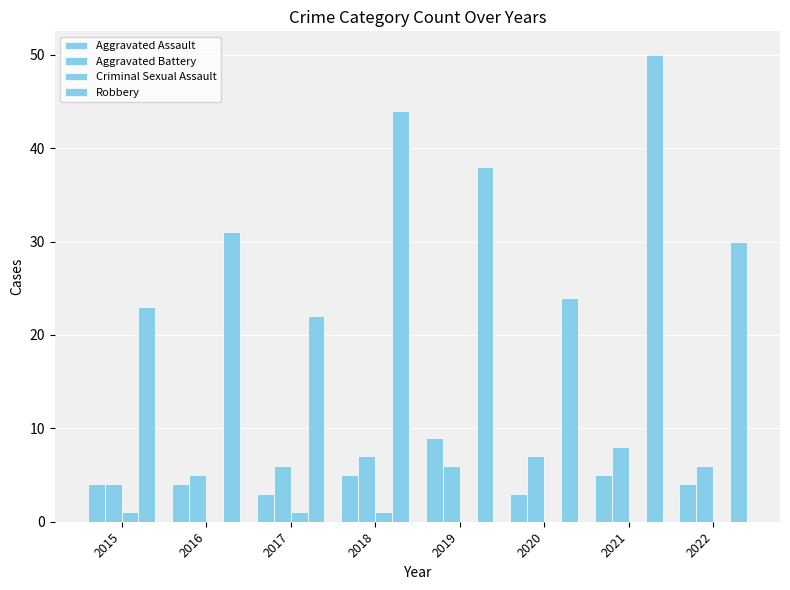

Does the chart contain stacked bars?

No